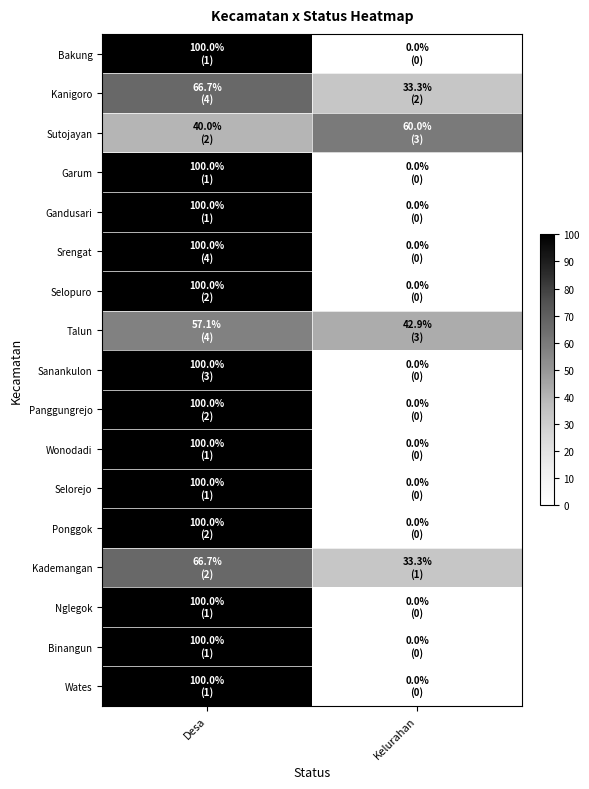

What is the total value across all series at Desa?

1530.5